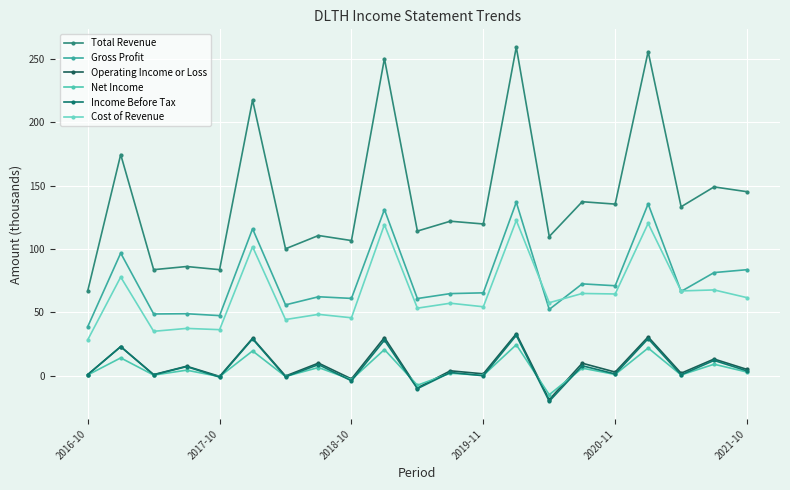

How many lines are shown in the chart?

6